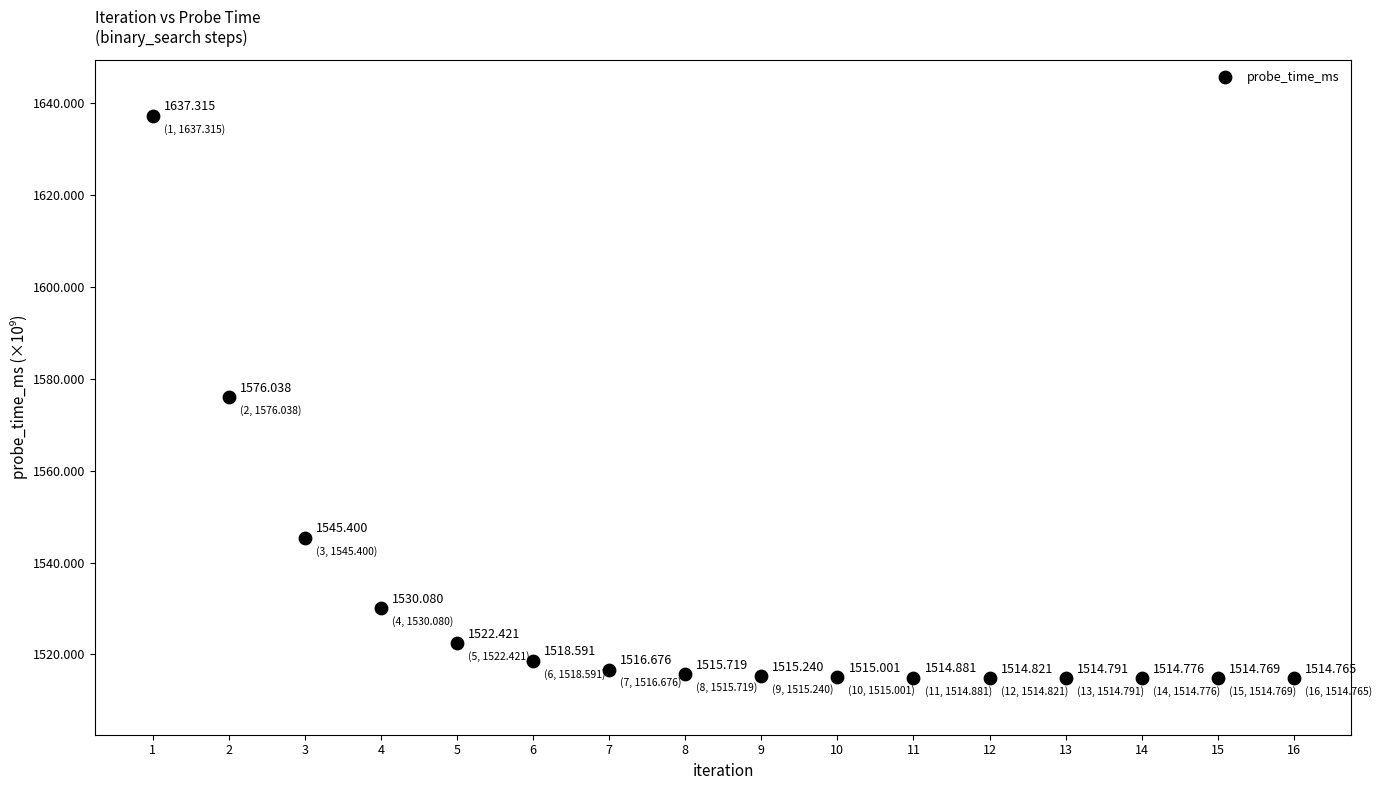

What is the range of X values (max minus min)?

15.0